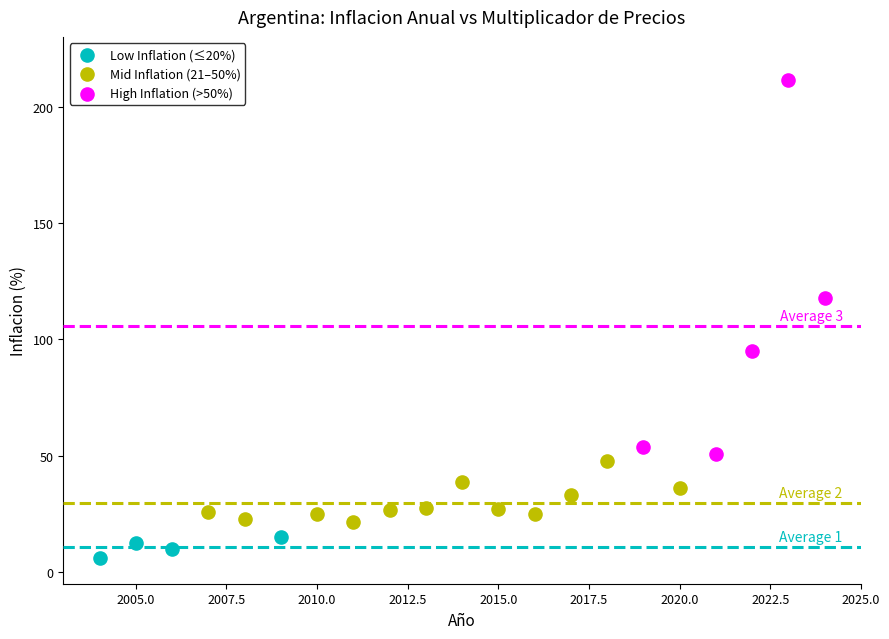

Which series reaches the maximum Y coordinate?

High Inflation (>50%)